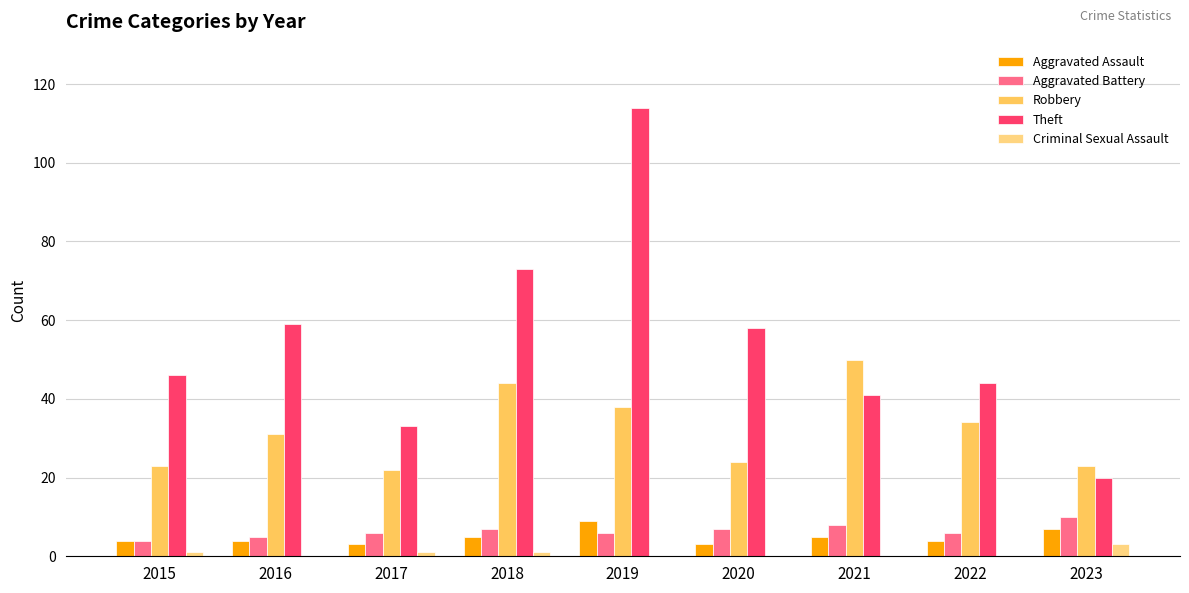

Read the Aggravated Assault value at 2021.

5